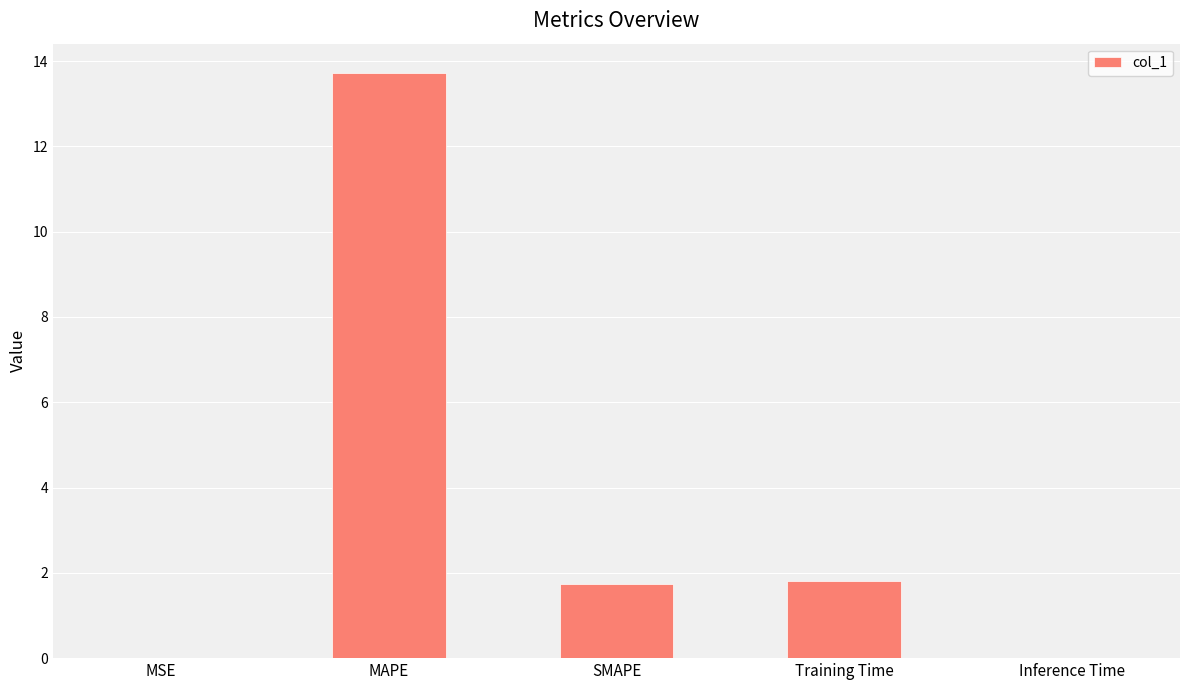

Which has a higher value, MSE or MAPE?

MAPE